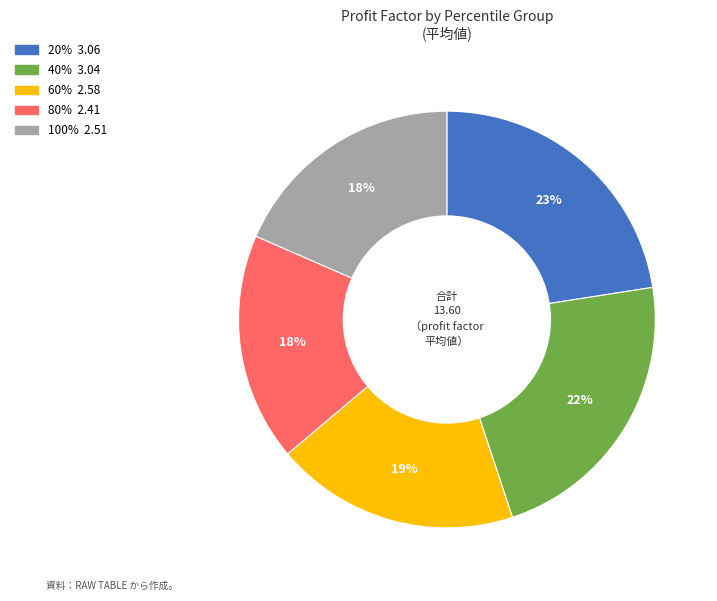

Combined, do 100% and 80% account for over 50%?

No